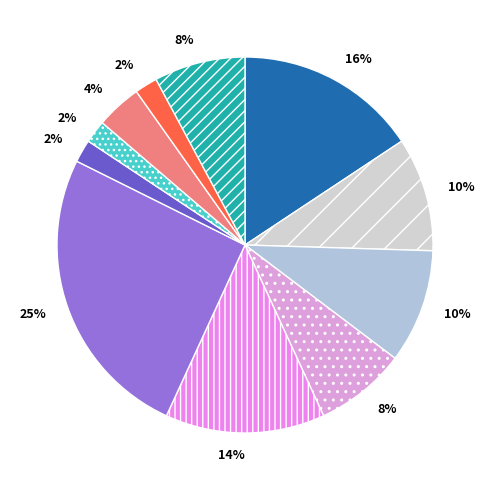

Which category has the biggest portion of the pie?

2020